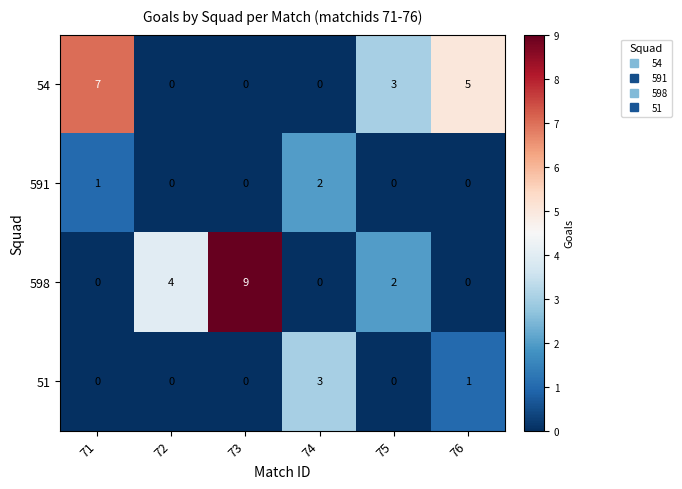

Is it true that 51 equals -1 at 75?

False